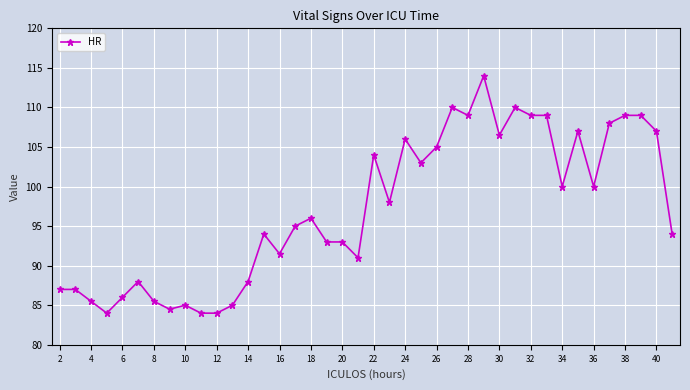

What is the average value?

97.1